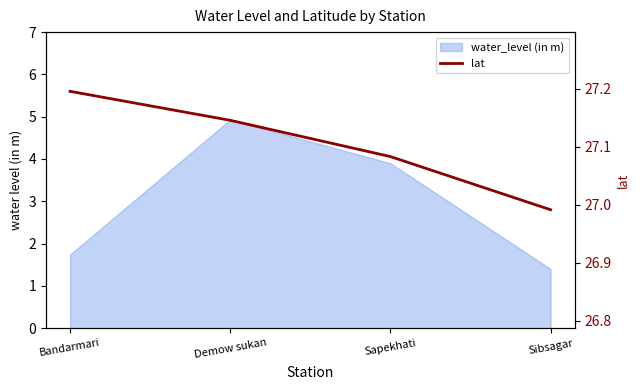

What is the value of the 3rd point from the left?

27.1